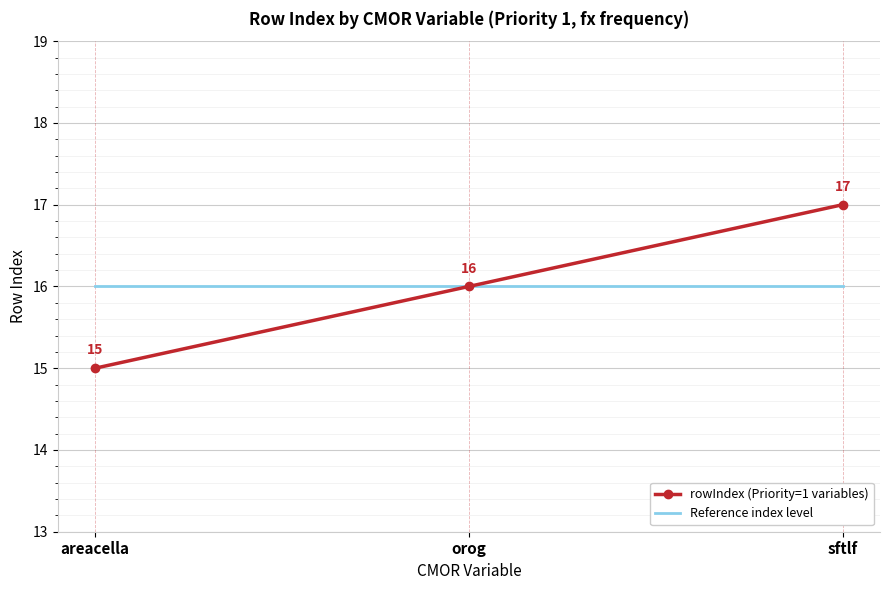

Is it true that rowIndex (Priority=1 variables) equals 27 at orog?

False